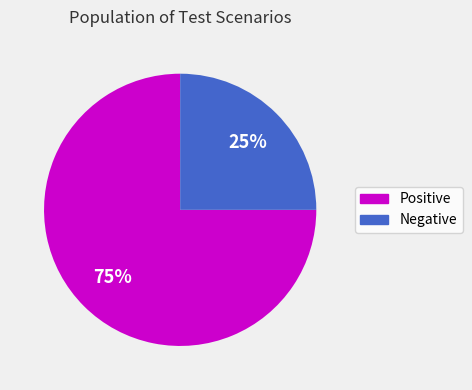

Which has a higher value, Positive or Negative?

Positive